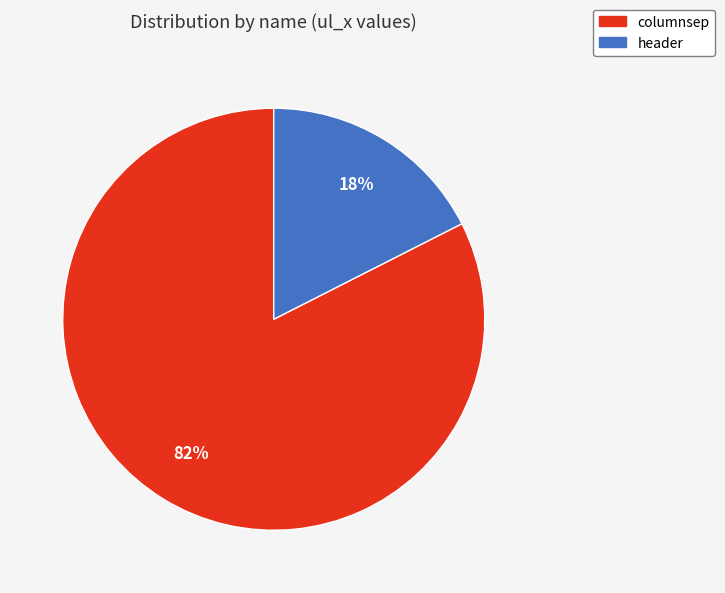

Is there a majority slice in this chart?

Yes